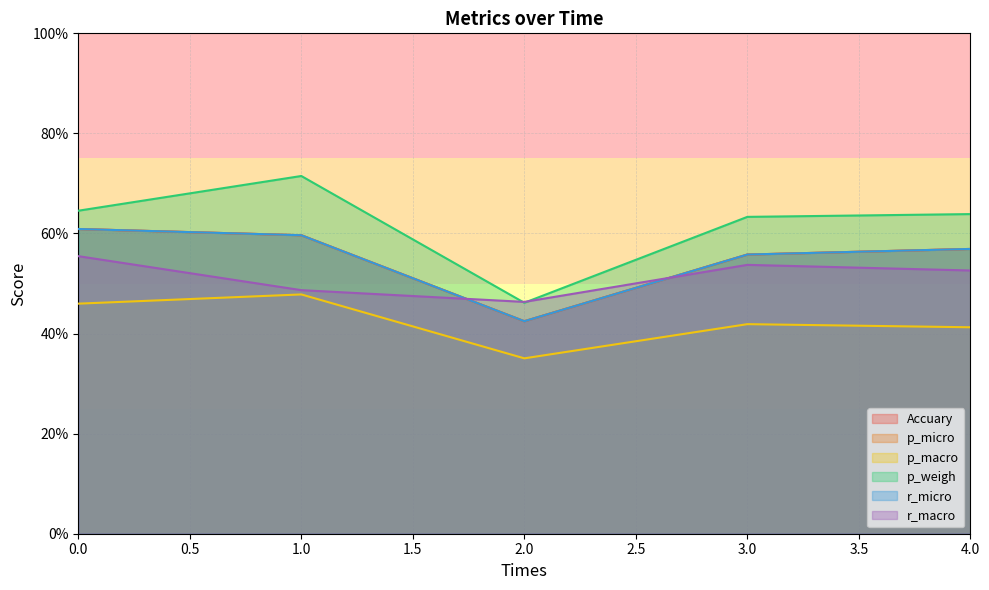

What is the greatest value displayed?

0.7